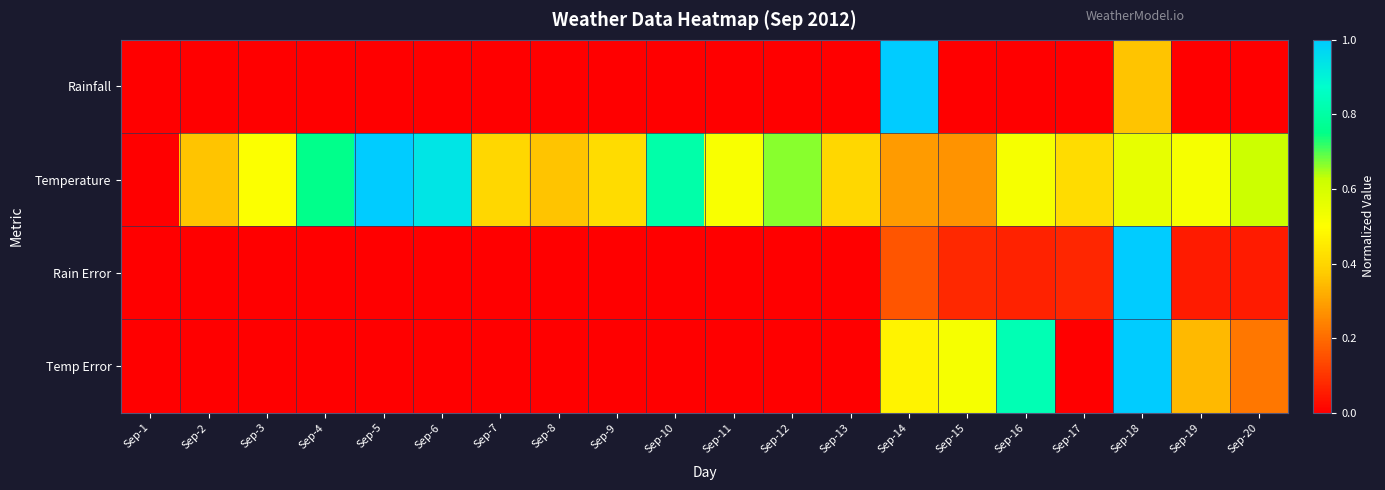

Reading left to right, extract all data points from this chart.

Rainfall: Sep-1=0.0	Sep-2=0.0	Sep-3=0.0	Sep-4=0.0	Sep-5=0.0	Sep-6=0.0	Sep-7=0.0	Sep-8=0.0	Sep-9=0.0	Sep-10=0.0	Sep-11=0.0	Sep-12=0.0	Sep-13=0.0	Sep-14=1.0	Sep-15=0.0	Sep-16=0.0	Sep-17=0.0	Sep-18=0.4	Sep-19=0.0	Sep-20=0.0
Temperature: Sep-1=0.0	Sep-2=0.4	Sep-3=0.5	Sep-4=0.8	Sep-5=1.0	Sep-6=0.9	Sep-7=0.4	Sep-8=0.4	Sep-9=0.4	Sep-10=0.8	Sep-11=0.5	Sep-12=0.7	Sep-13=0.4	Sep-14=0.3	Sep-15=0.3	Sep-16=0.5	Sep-17=0.4	Sep-18=0.6	Sep-19=0.5	Sep-20=0.6
Rain Error: Sep-1=0.0	Sep-2=0.0	Sep-3=0.0	Sep-4=0.0	Sep-5=0.0	Sep-6=0.0	Sep-7=0.0	Sep-8=0.0	Sep-9=0.0	Sep-10=0.0	Sep-11=0.0	Sep-12=0.0	Sep-13=0.0	Sep-14=0.2	Sep-15=0.1	Sep-16=0.1	Sep-17=0.1	Sep-18=1.0	Sep-19=0.1	Sep-20=0.1
Temp Error: Sep-1=0.0	Sep-2=0.0	Sep-3=0.0	Sep-4=0.0	Sep-5=0.0	Sep-6=0.0	Sep-7=0.0	Sep-8=0.0	Sep-9=0.0	Sep-10=0.0	Sep-11=0.0	Sep-12=0.0	Sep-13=0.0	Sep-14=0.5	Sep-15=0.5	Sep-16=0.8	Sep-17=0.0	Sep-18=1.0	Sep-19=0.3	Sep-20=0.2